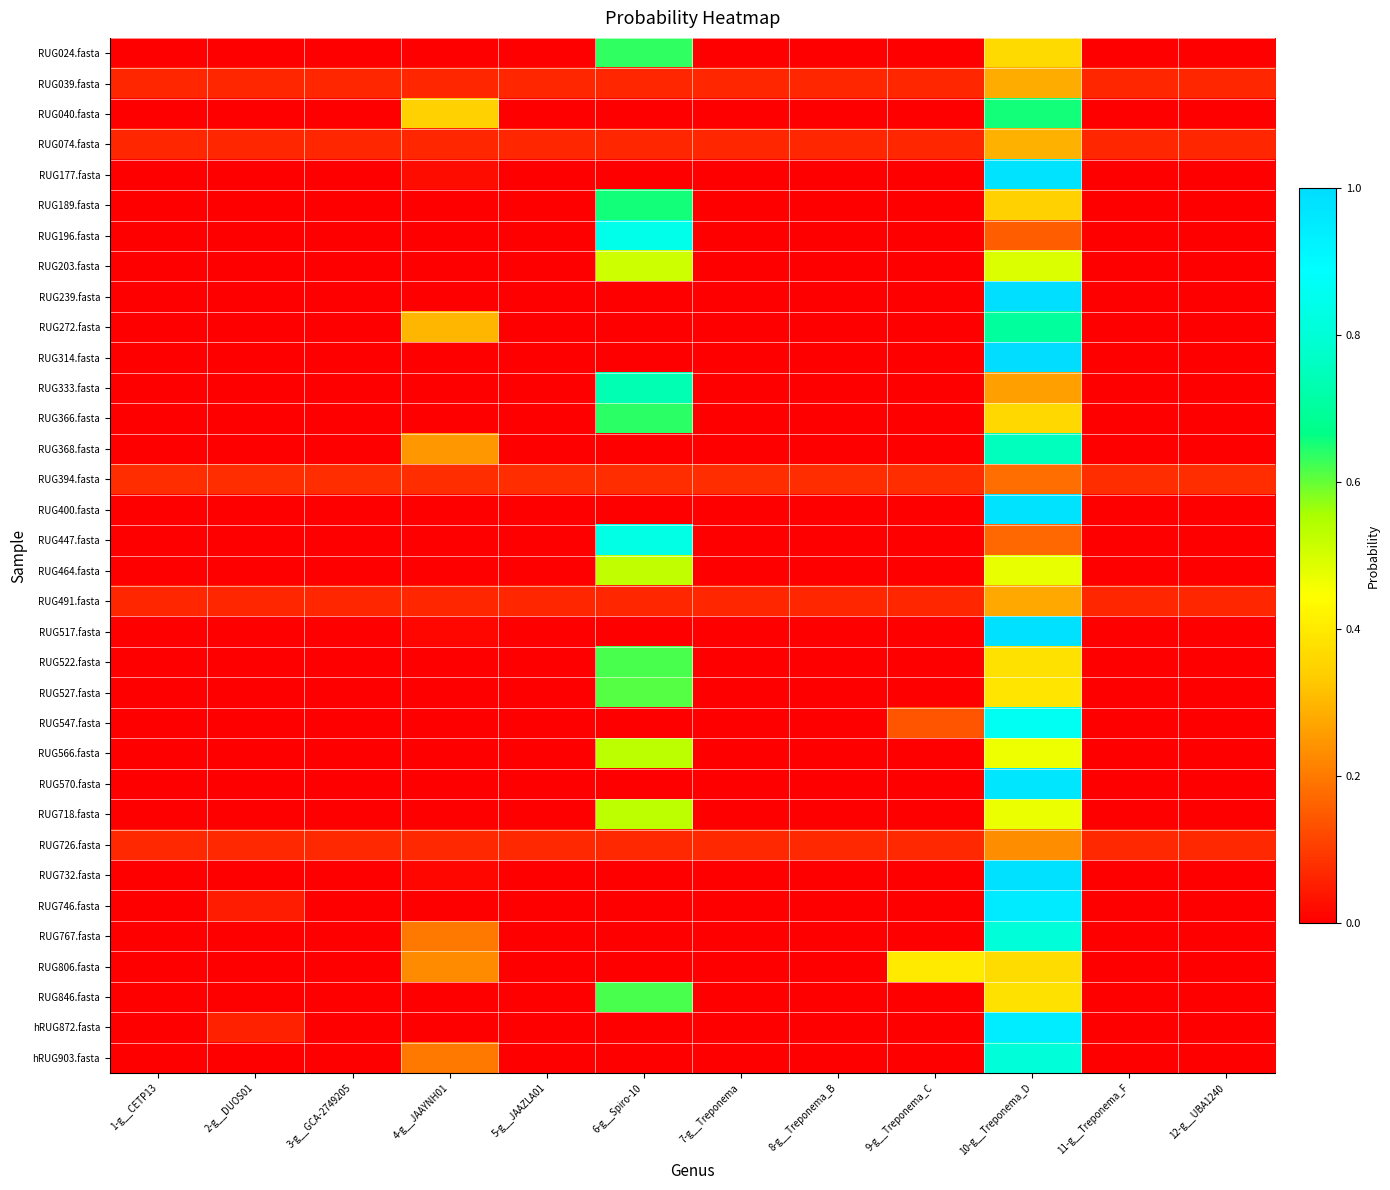

What is the difference between the highest and lowest values at 4-g__JAAYNH01?

0.3